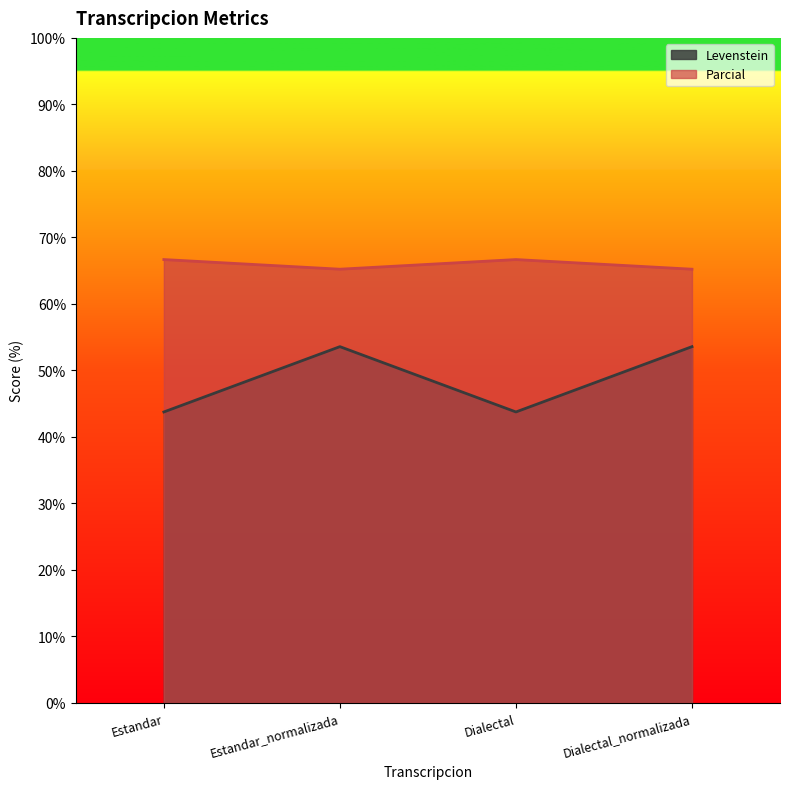

Is it true that Levenstein equals 27.6 at Dialectal?

False